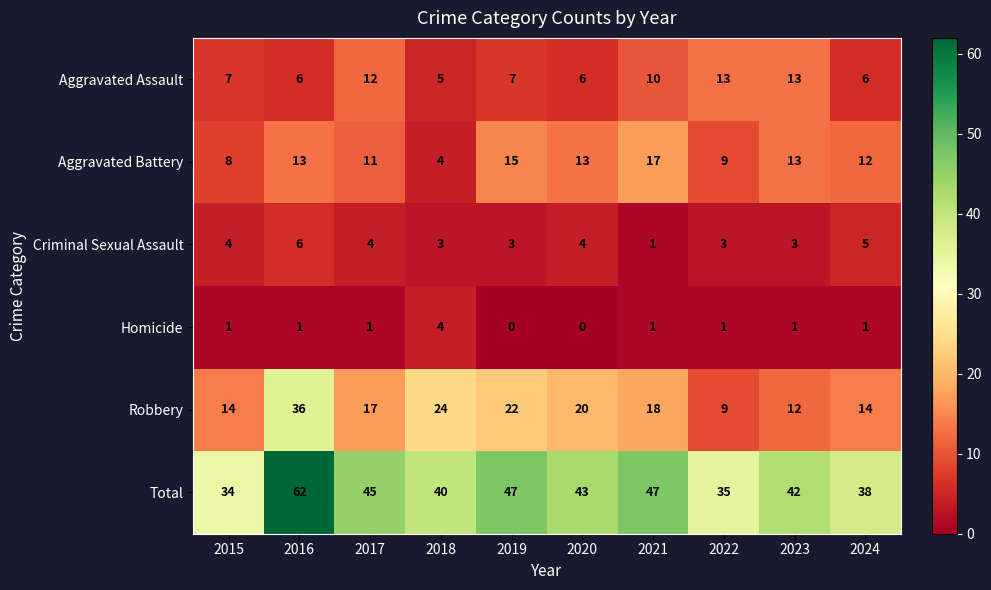

What is the difference between the second highest and minimum values in the Robbery series?

15